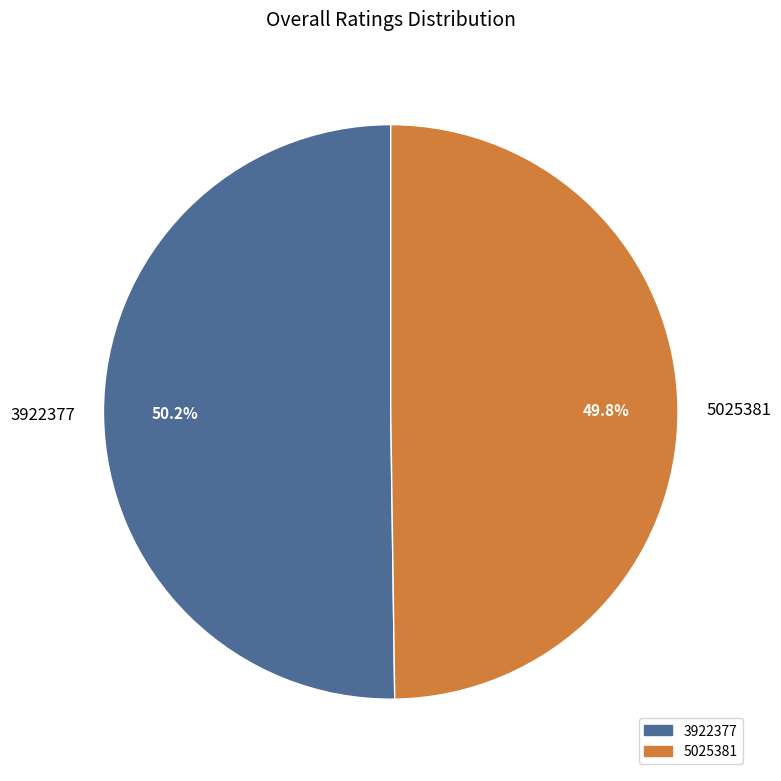

What percentage is NOT represented by 3922377?

49.8%